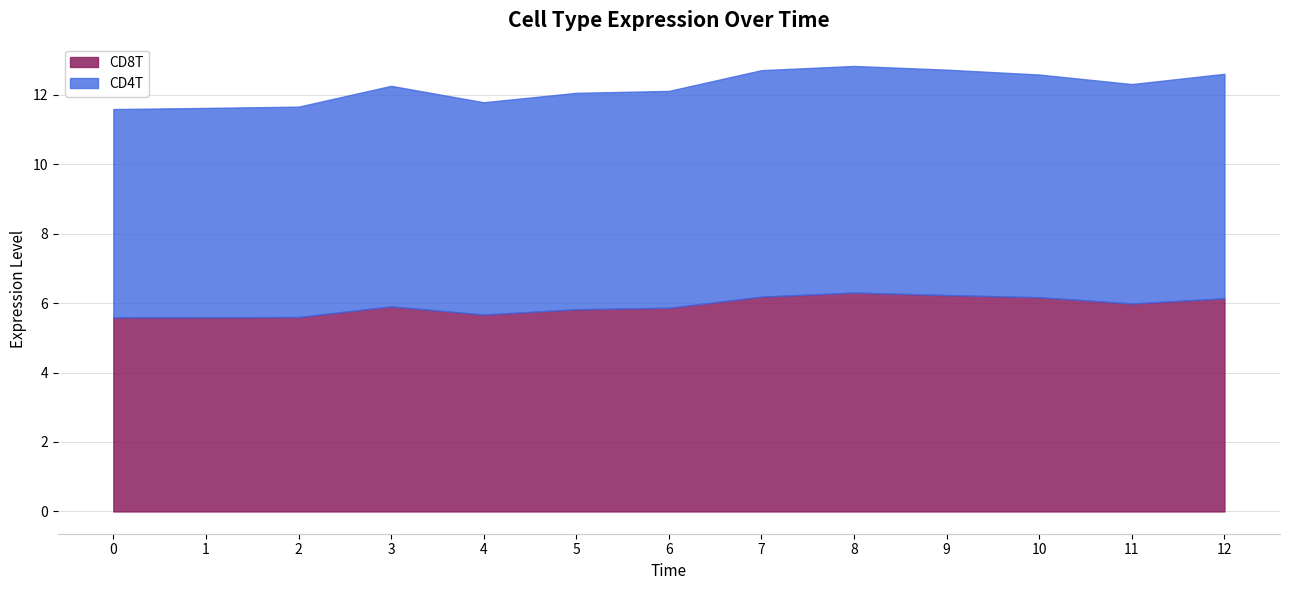

Rank the series at 9 from lowest to highest value.

CD8T, CD4T